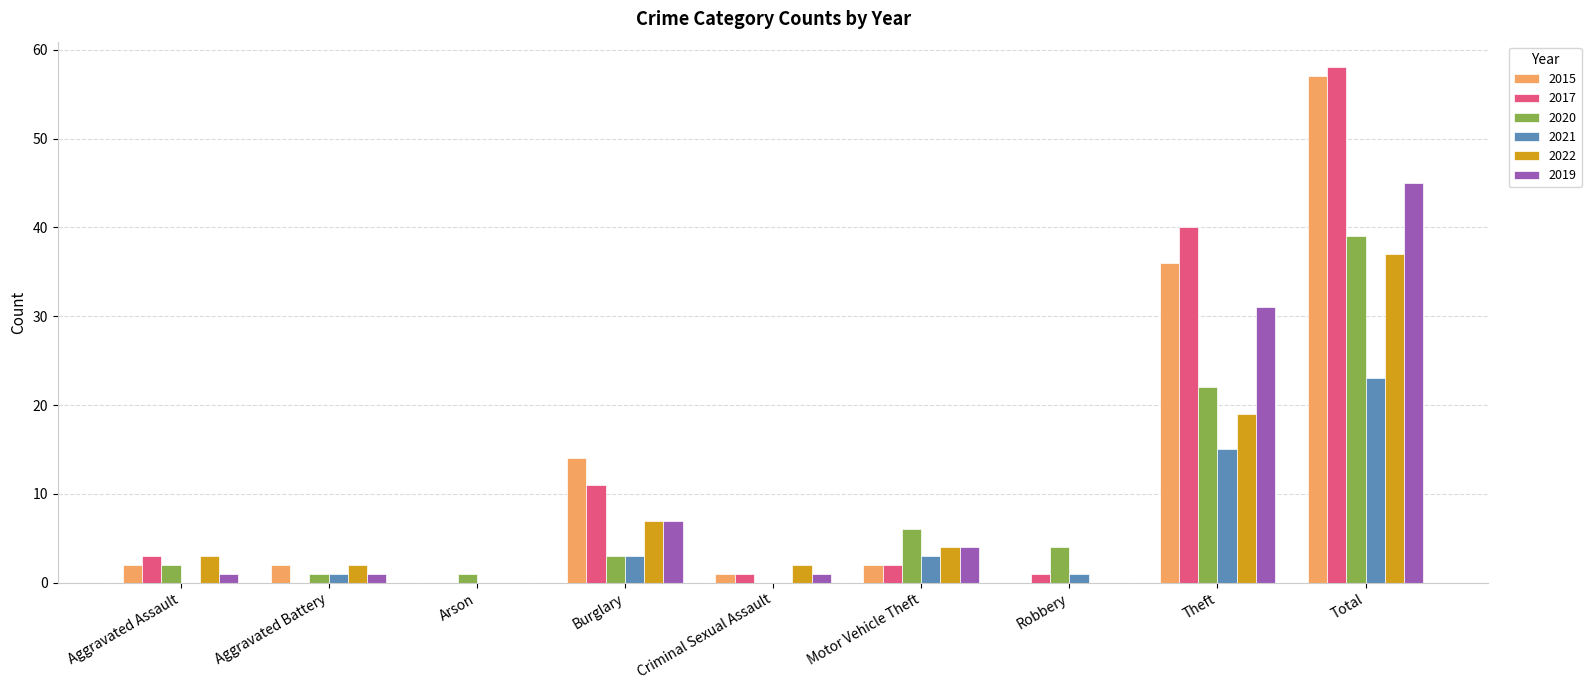

Reading left to right, extract all data points from this chart.

2015: Aggravated Assault=2	Aggravated Battery=2	Arson=0	Burglary=14	Criminal Sexual Assault=1	Motor Vehicle Theft=2	Robbery=0	Theft=36	Total=57
2017: Aggravated Assault=3	Aggravated Battery=0	Arson=0	Burglary=11	Criminal Sexual Assault=1	Motor Vehicle Theft=2	Robbery=1	Theft=40	Total=58
2020: Aggravated Assault=2	Aggravated Battery=1	Arson=1	Burglary=3	Criminal Sexual Assault=0	Motor Vehicle Theft=6	Robbery=4	Theft=22	Total=39
2021: Aggravated Assault=0	Aggravated Battery=1	Arson=0	Burglary=3	Criminal Sexual Assault=0	Motor Vehicle Theft=3	Robbery=1	Theft=15	Total=23
2022: Aggravated Assault=3	Aggravated Battery=2	Arson=0	Burglary=7	Criminal Sexual Assault=2	Motor Vehicle Theft=4	Robbery=0	Theft=19	Total=37
2019: Aggravated Assault=1	Aggravated Battery=1	Arson=0	Burglary=7	Criminal Sexual Assault=1	Motor Vehicle Theft=4	Robbery=0	Theft=31	Total=45